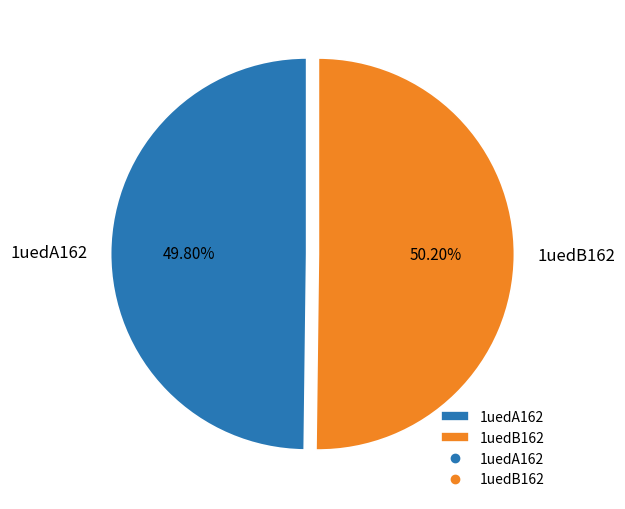

What portion of the pie excludes 1uedB162?

49.8%